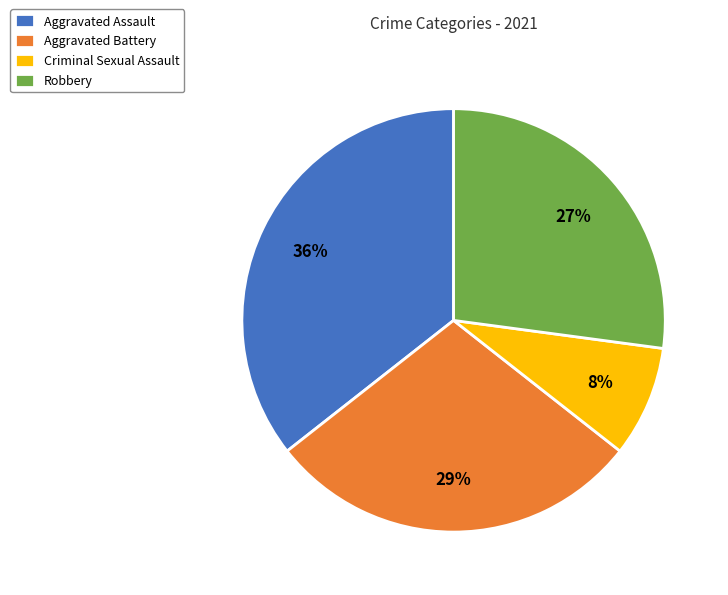

True or false: Robbery accounts for 15% of the total.

False